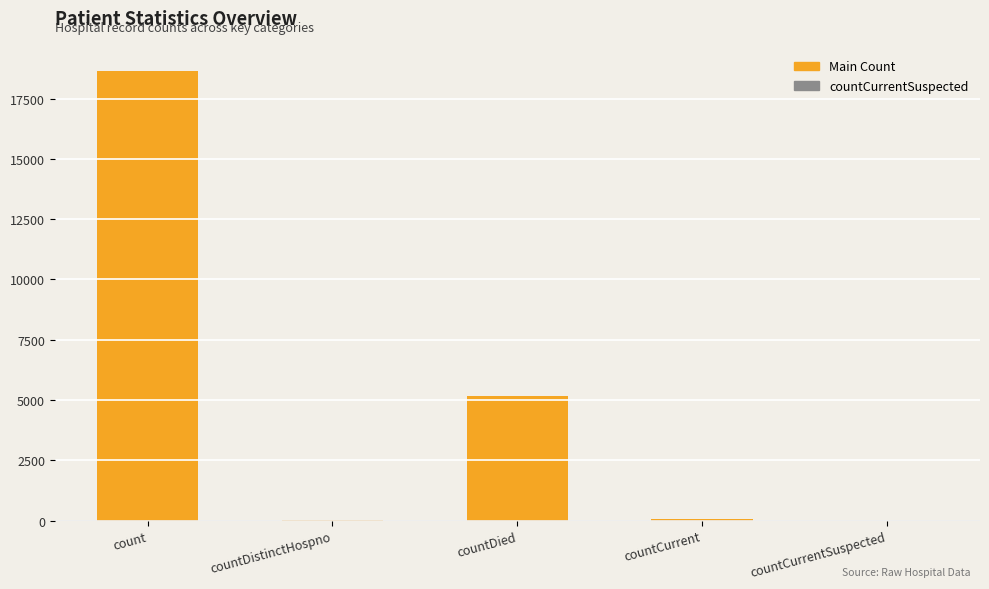

What is the average value?

4772